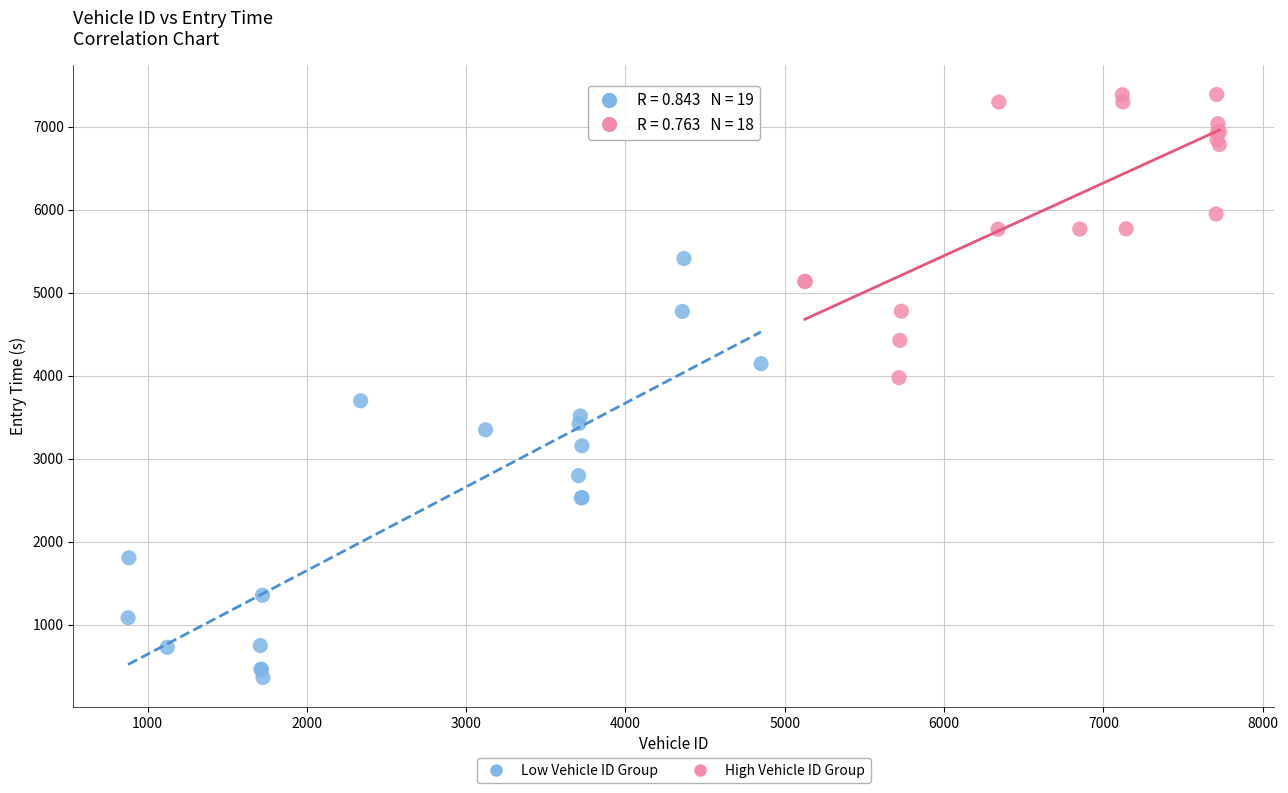

Which series contains the highest Y value?

High Vehicle ID Group